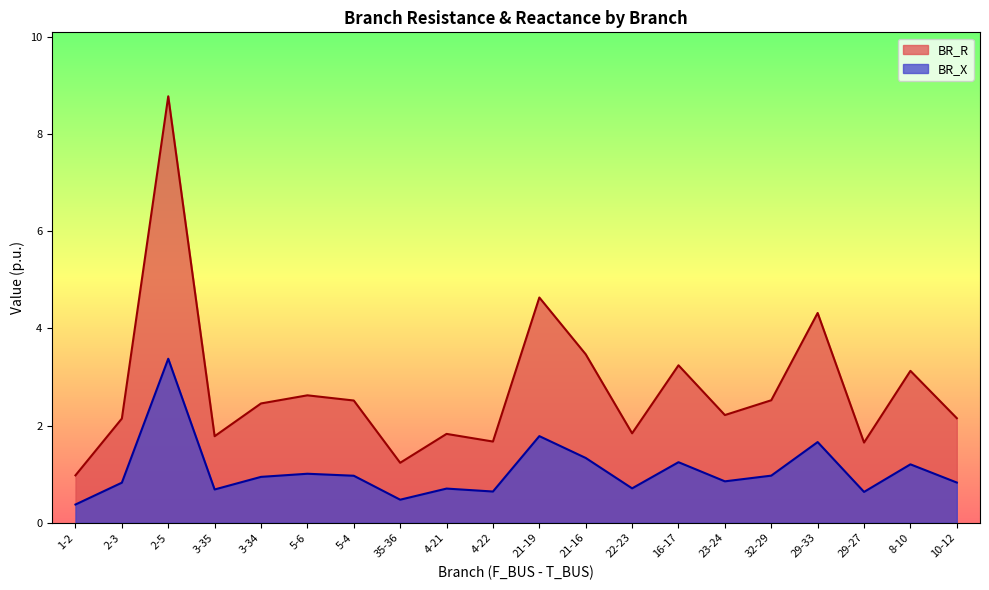

The value of BR_R at 21-19 is 4.6. True or false?

True